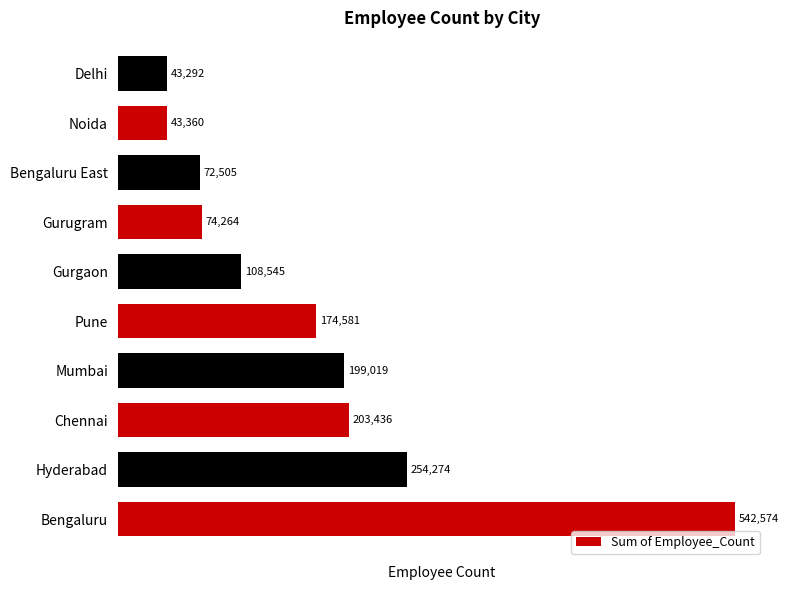

What is the change in value from Hyderabad to Gurugram?

-180010